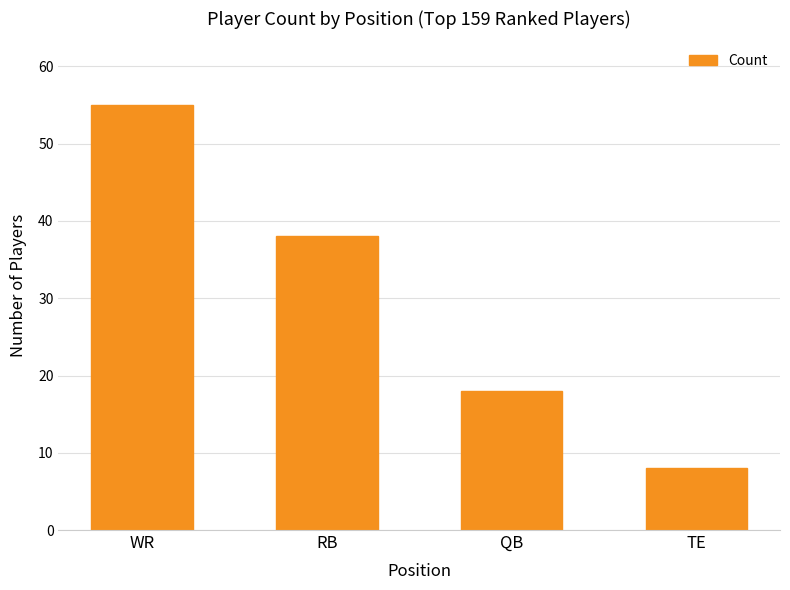

Does the chart contain stacked bars?

No